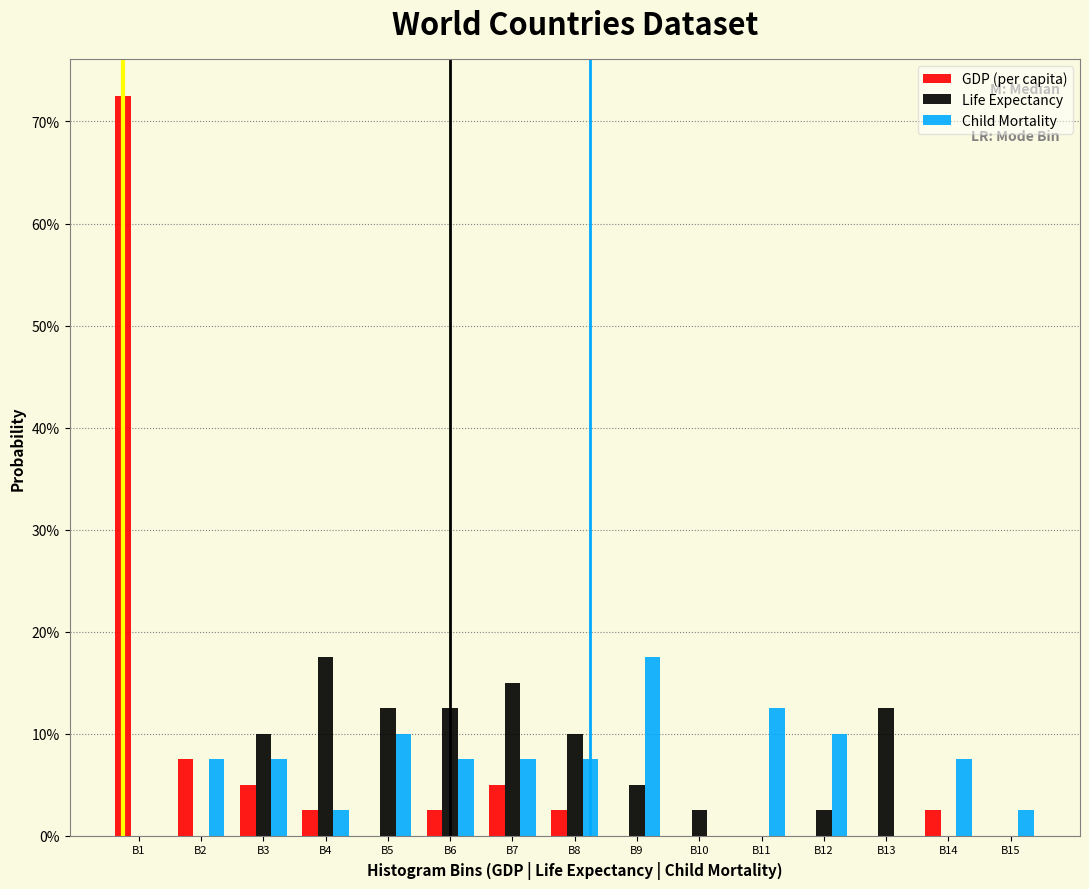

Are the bars grouped side by side (vs. stacked)?

Yes